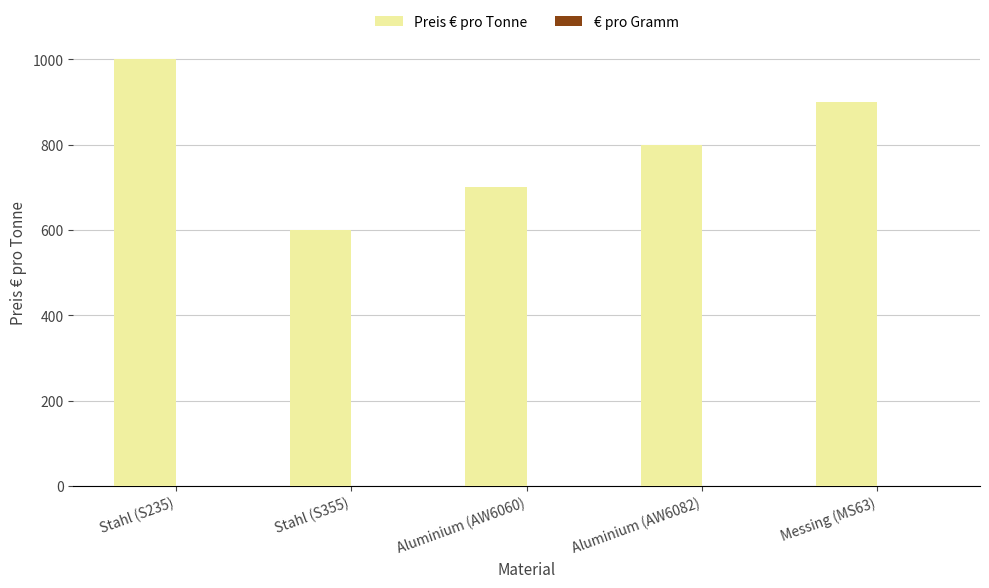

Which series has the largest total across all categories?

Preis € pro Tonne